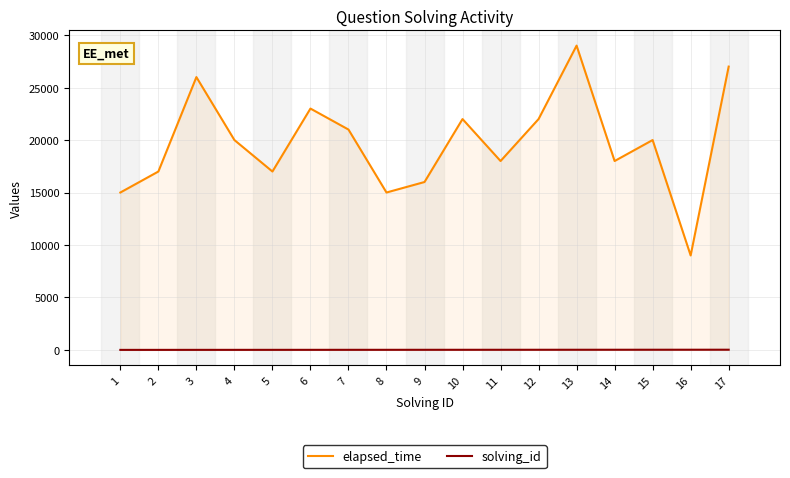

True or false: elapsed_time and solving_id intersect in this chart.

False